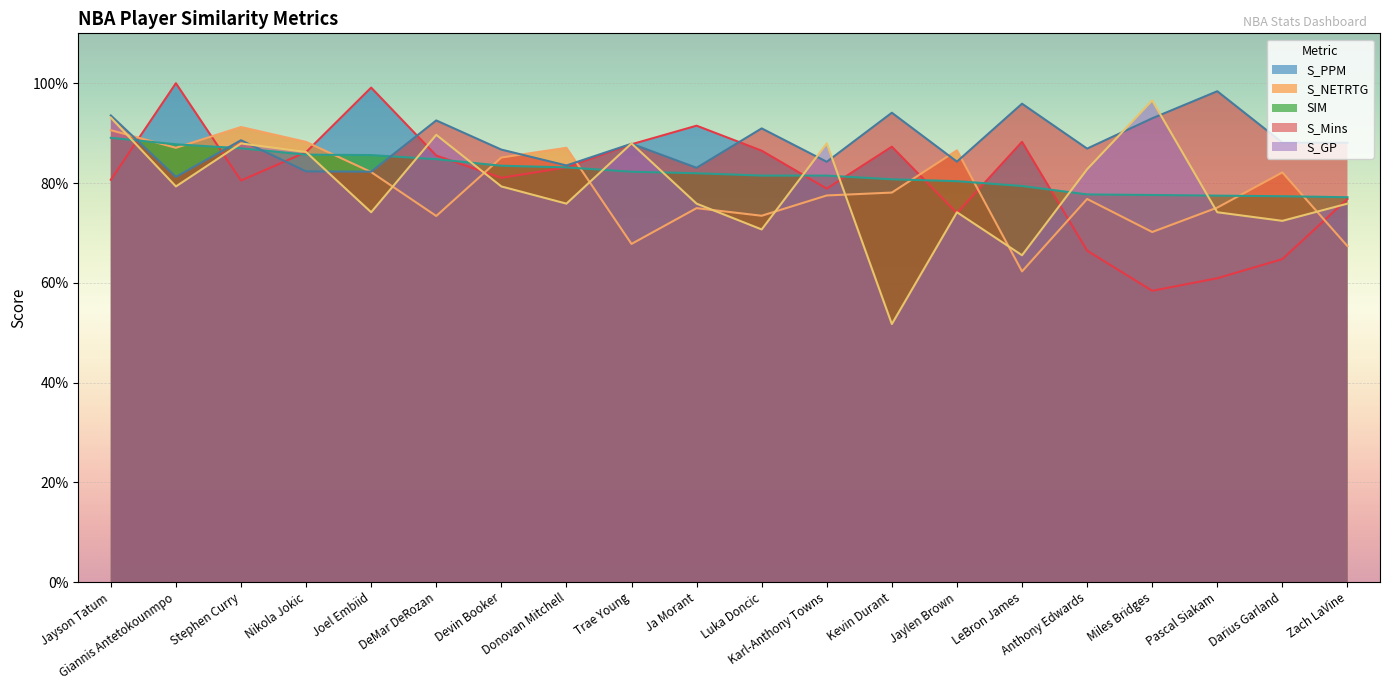

At which label does S_Mins reach its peak?

Pascal Siakam